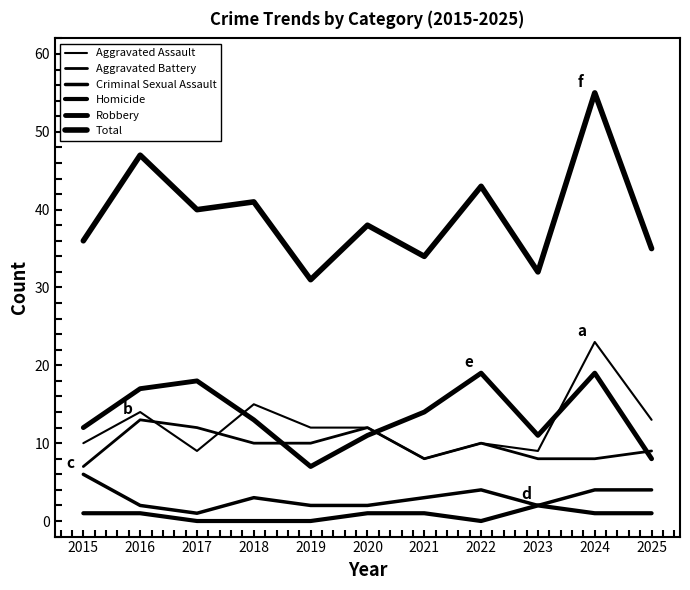

Reading left to right, list all the values displayed in this chart.

Aggravated Assault: 2015=10	2016=14	2017=9	2018=15	2019=12	2020=12	2021=8	2022=10	2023=9	2024=23	2025=13
Aggravated Battery: 2015=7	2016=13	2017=12	2018=10	2019=10	2020=12	2021=8	2022=10	2023=8	2024=8	2025=9
Criminal Sexual Assault: 2015=6	2016=2	2017=1	2018=3	2019=2	2020=2	2021=3	2022=4	2023=2	2024=4	2025=4
Homicide: 2015=1	2016=1	2017=0	2018=0	2019=0	2020=1	2021=1	2022=0	2023=2	2024=1	2025=1
Robbery: 2015=12	2016=17	2017=18	2018=13	2019=7	2020=11	2021=14	2022=19	2023=11	2024=19	2025=8
Total: 2015=36	2016=47	2017=40	2018=41	2019=31	2020=38	2021=34	2022=43	2023=32	2024=55	2025=35